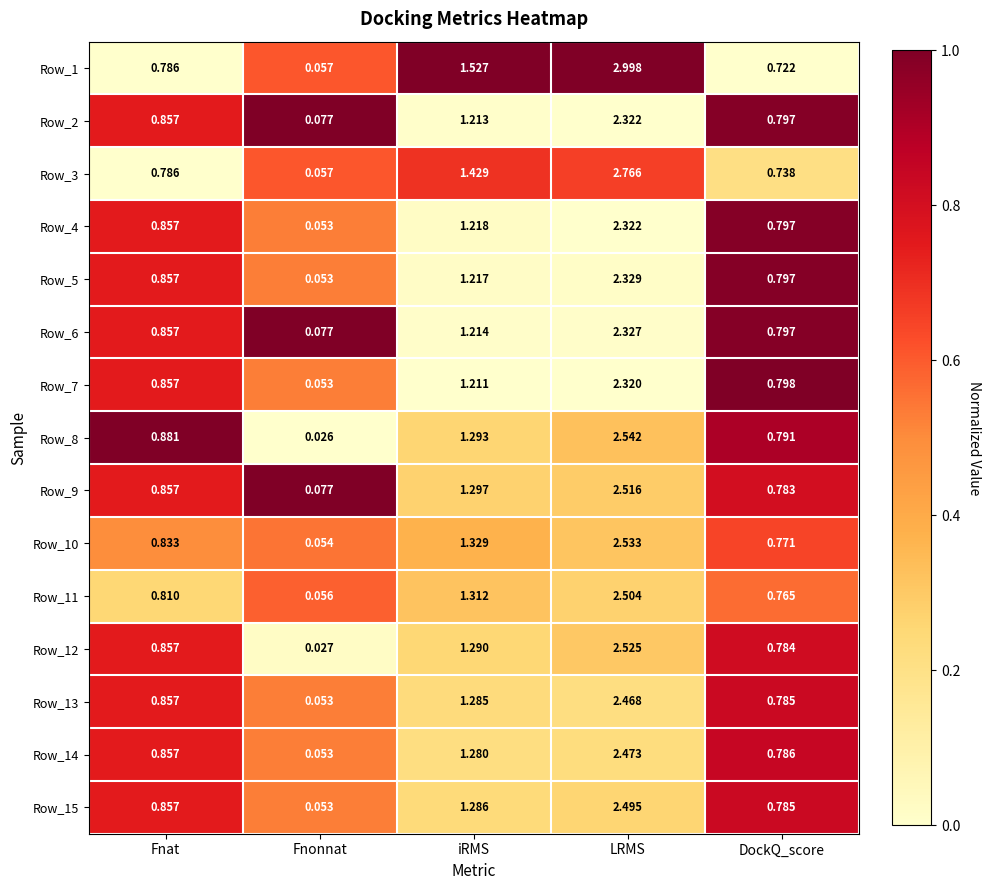

Rank the categories by Row_7 value from highest to lowest.

LRMS, iRMS, Fnat, DockQ_score, Fnonnat